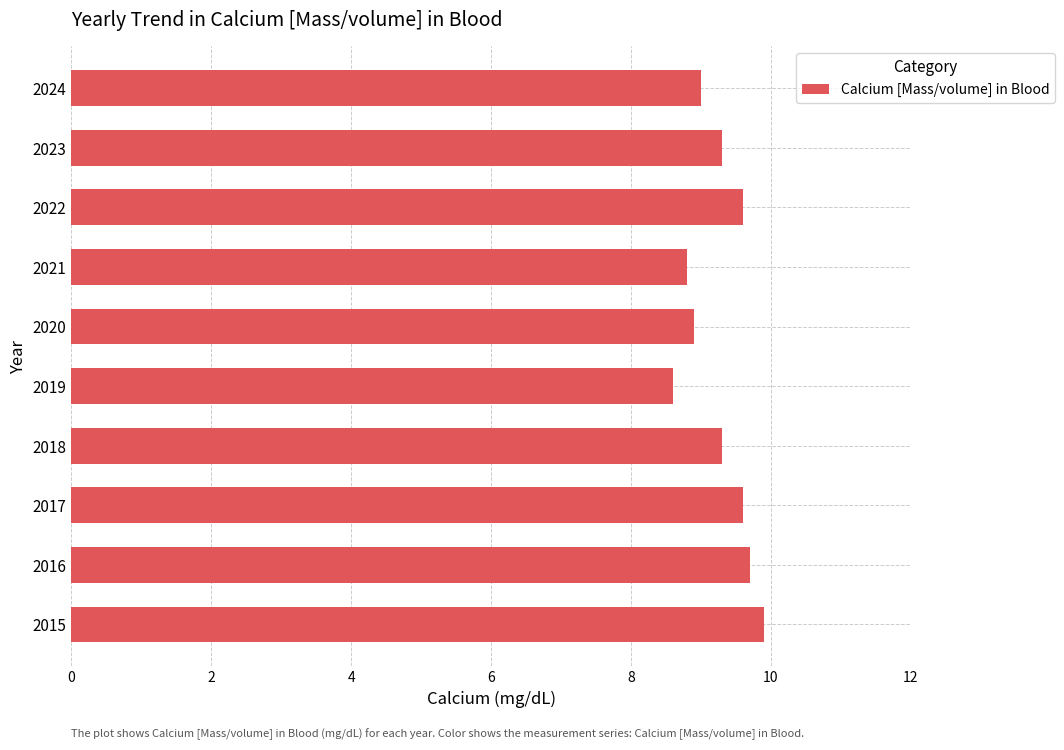

What is the average value?

9.3